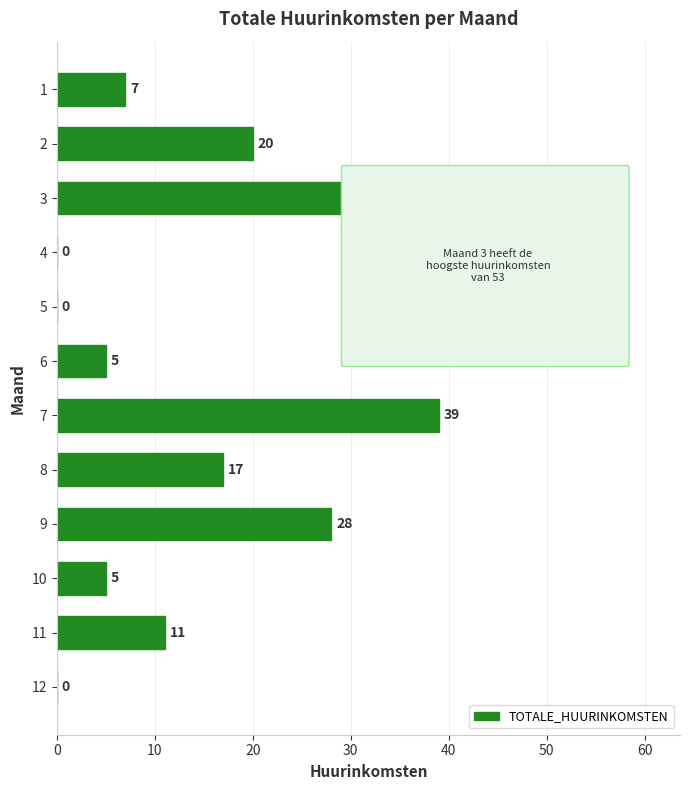

Which label corresponds to the largest value in the chart?

3